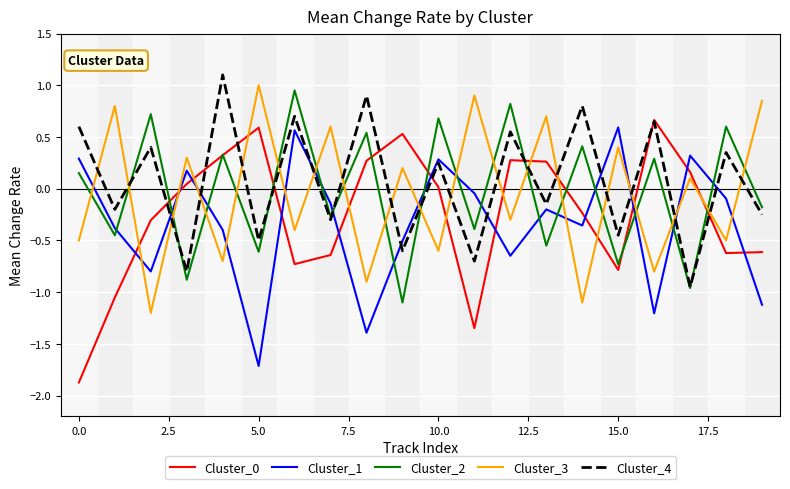

Which series ends up on top after the final intersection of Cluster_3 and Cluster_0?

Cluster_3